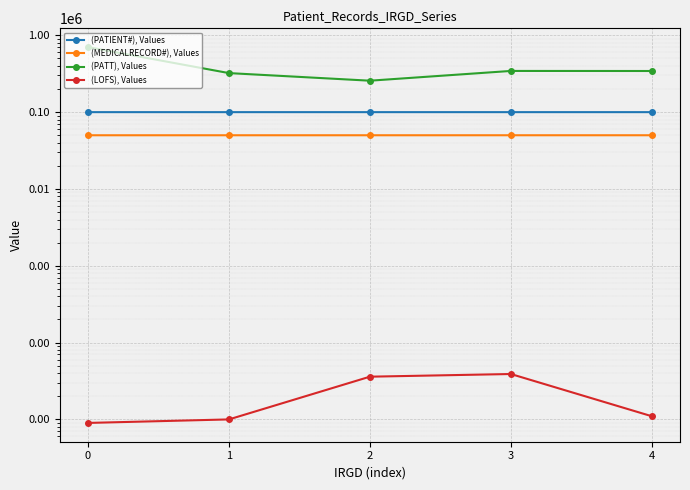

Rank the categories by (PATIENT#), Values value from highest to lowest.

4, 3, 2, 1, 0